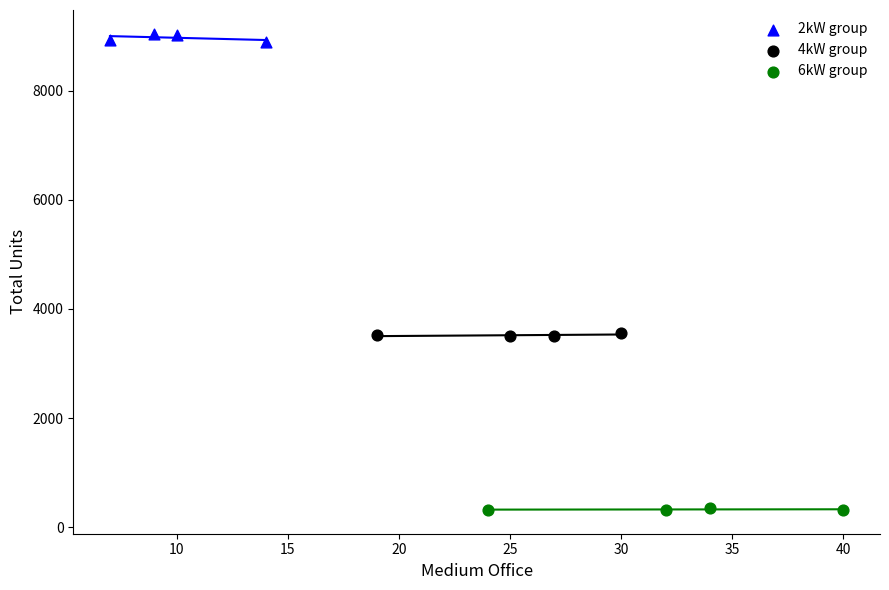

Which series contains the lowest Y value?

6kW group